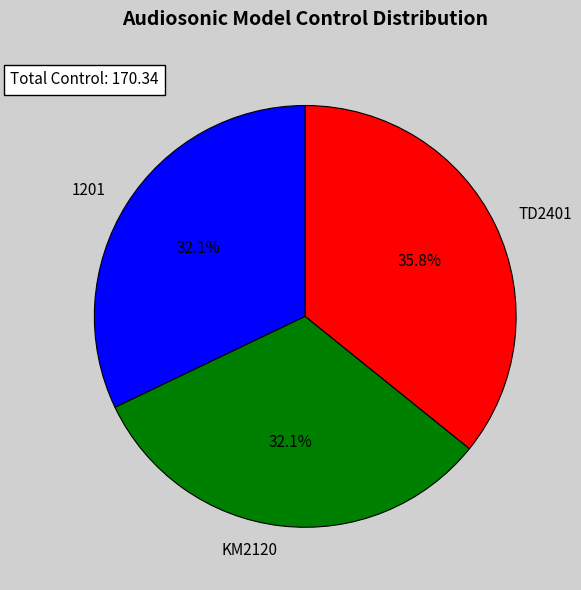

What is the ratio of the value at KM2120 to the value at TD2401?

0.9